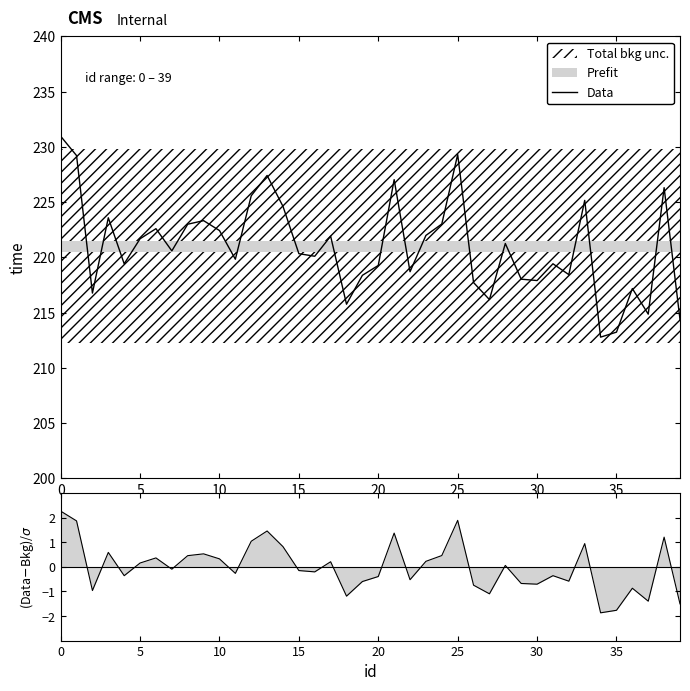

The value of Data at 35 is 213.2. True or false?

True